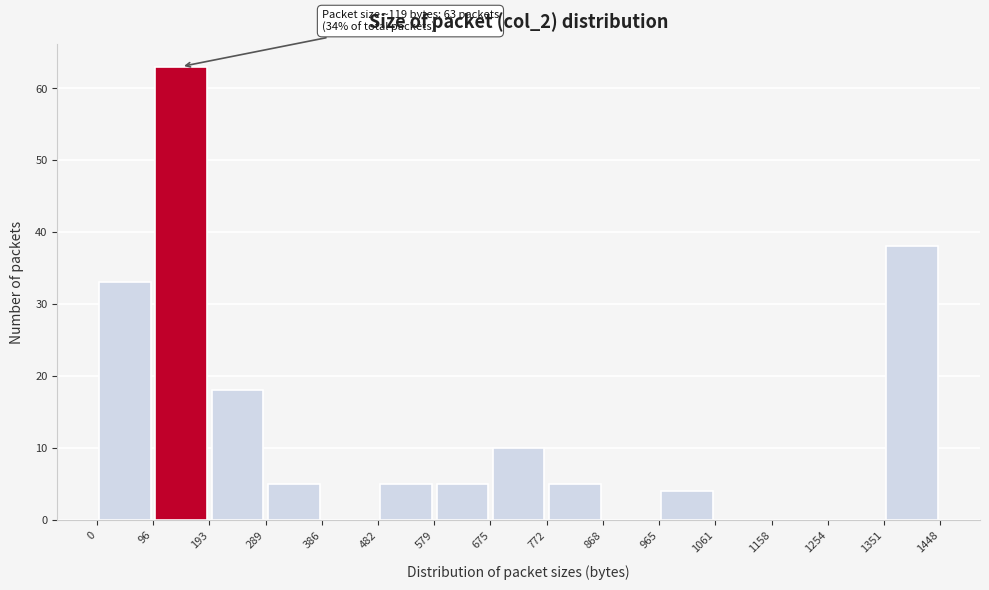

Over which range of the x-axis is the bar tallest?

96 to 193